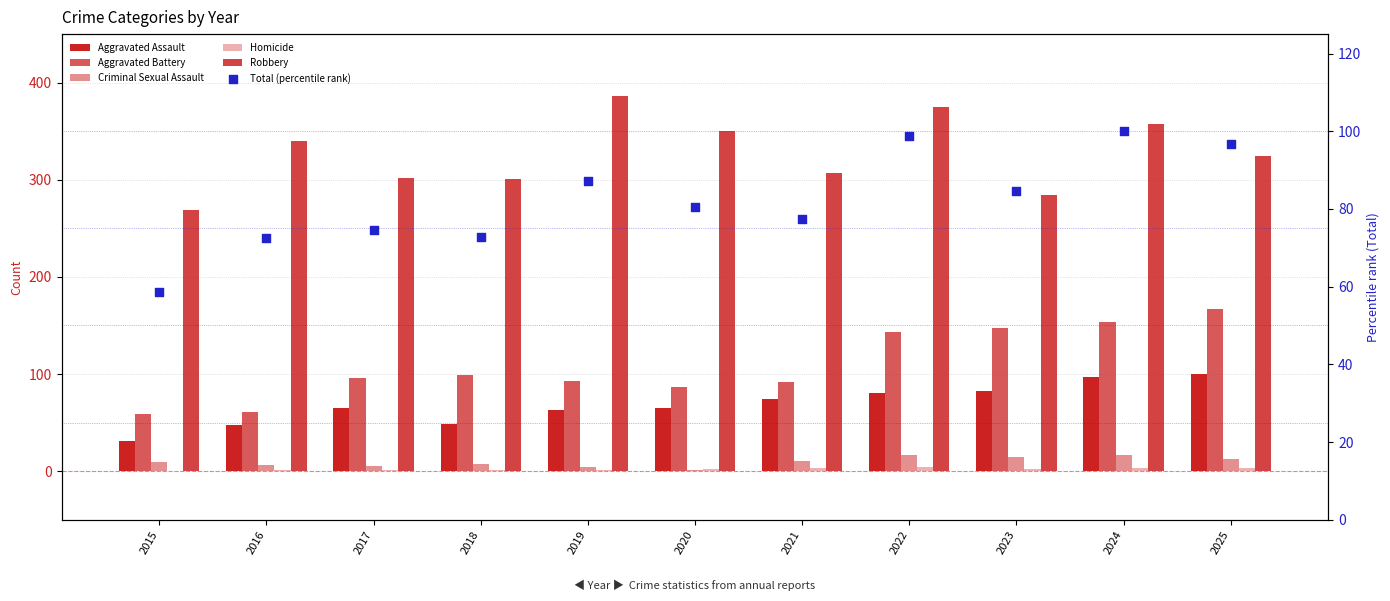

Is the value of Homicide at 2020 greater than the value of Aggravated Battery at 2017?

No